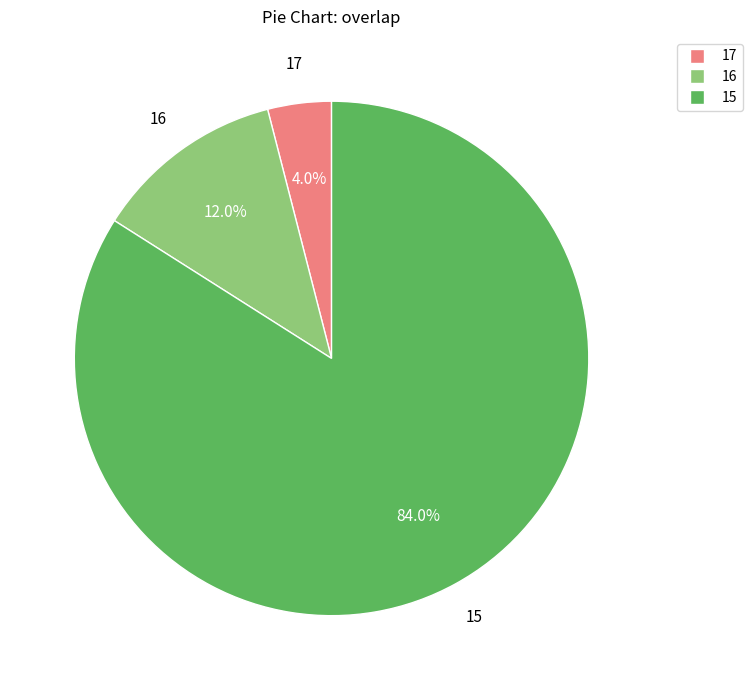

What is the ratio of the value at 16 to the value at 17?

3.0